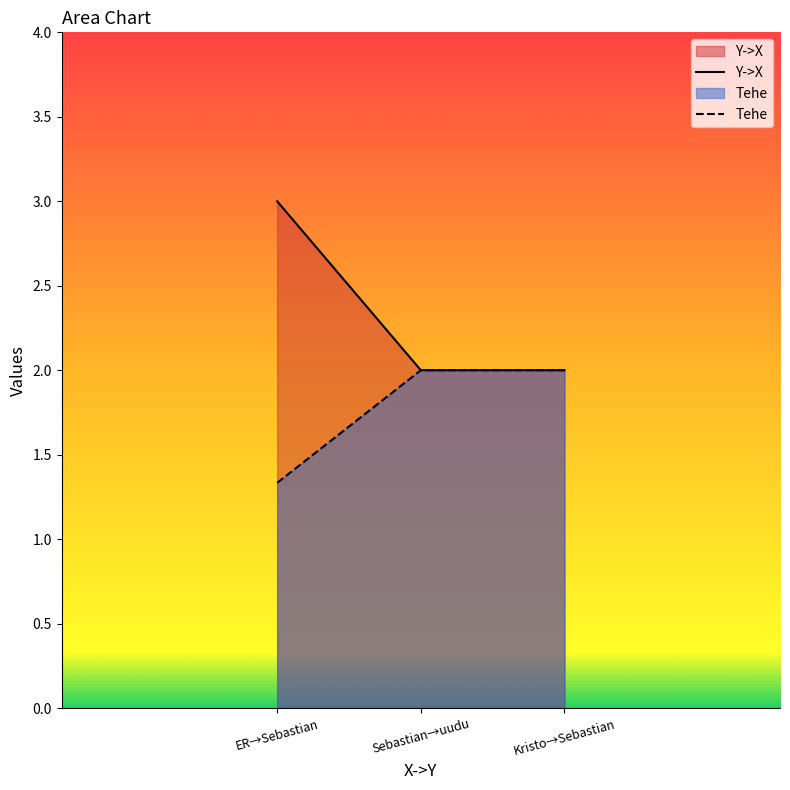

What is the difference between the highest and lowest values at ER→Sebastian?

1.7